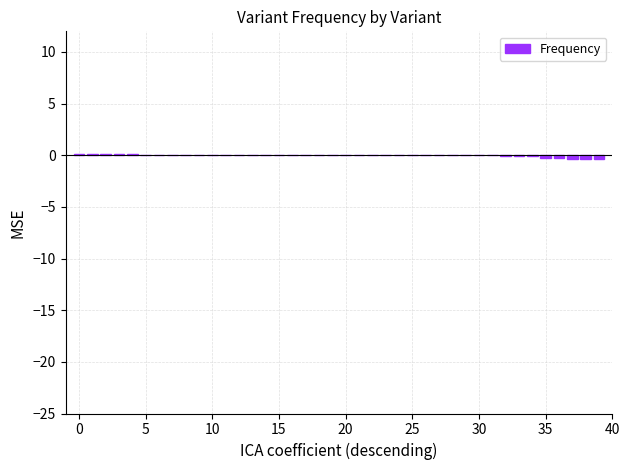

Are the bars horizontal?

No